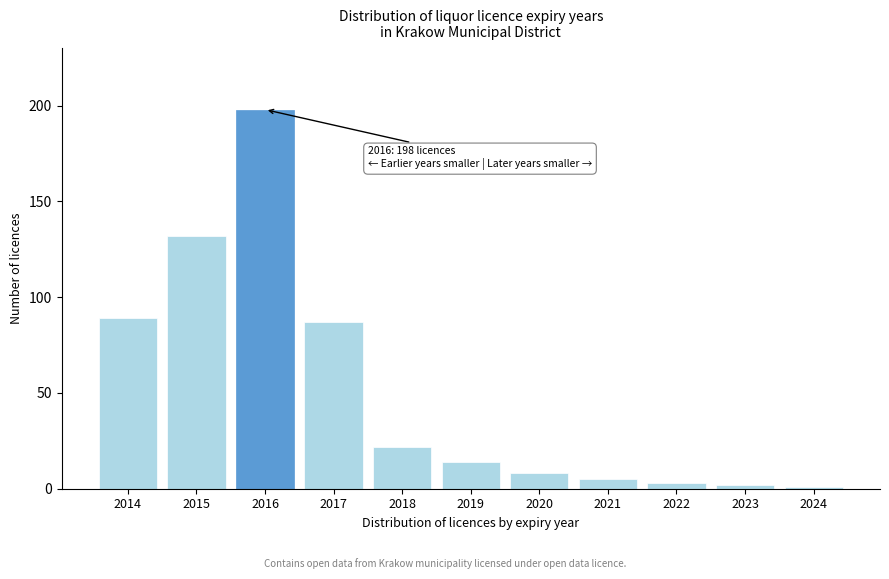

Reading right to left, list all the values displayed in this chart.

1	2	3	5	8	14	22	87	198	132	89